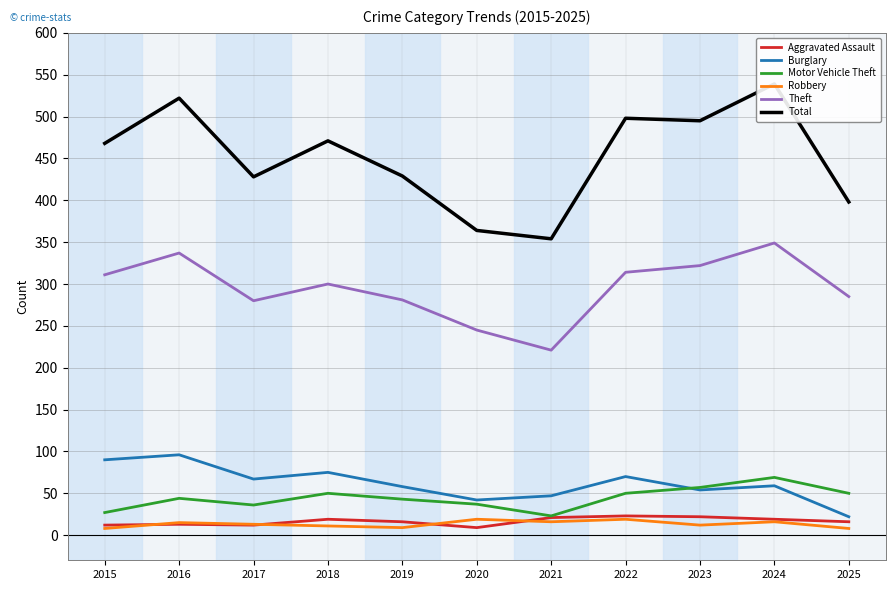

What is the value of the Theft point at the 4th from the left?

300